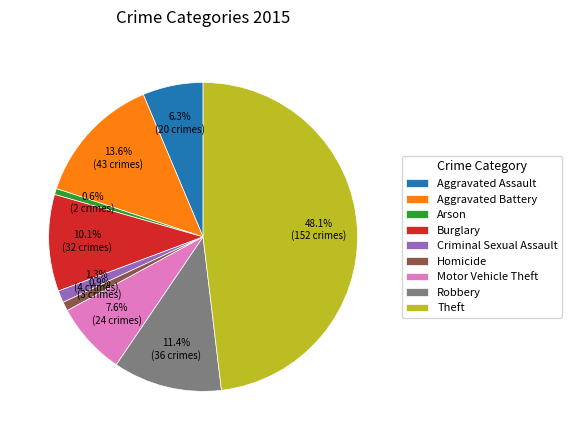

Which has a higher value, Arson or Theft?

Theft